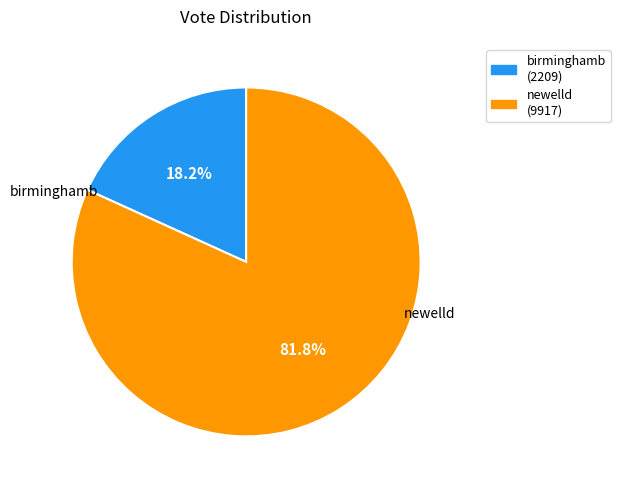

How many segments does this pie chart have?

2